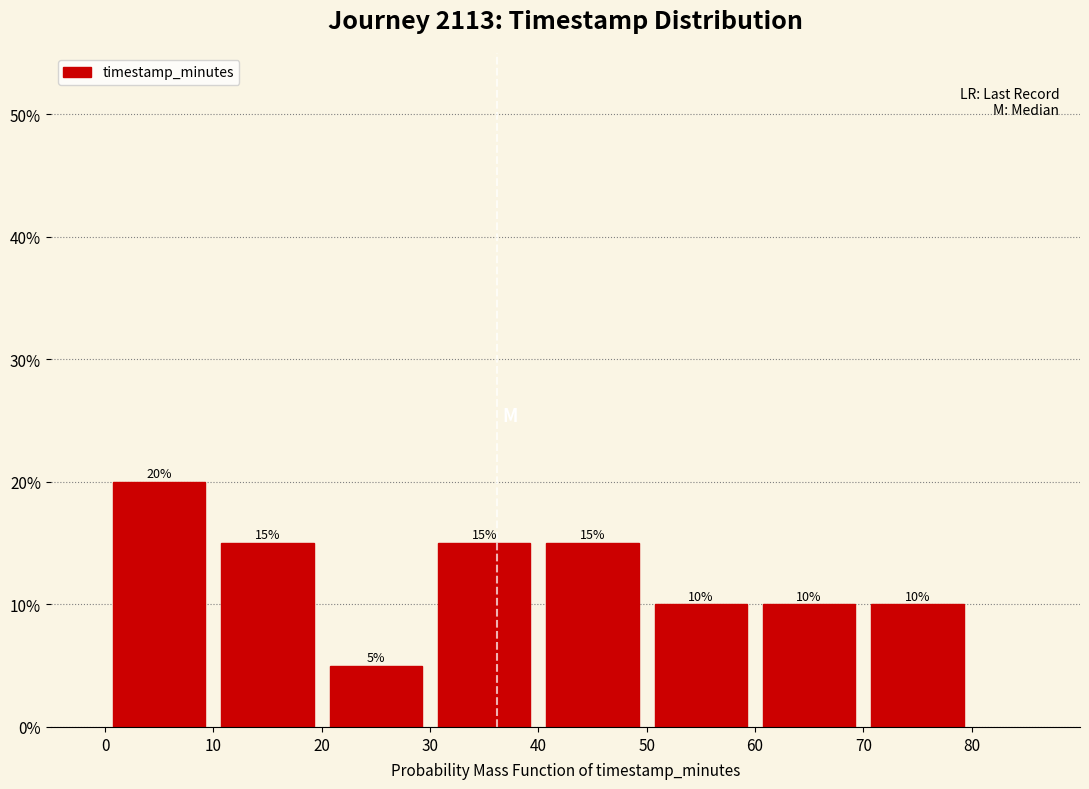

Reading left to right, transcribe this chart: for each bar, give the range it covers on the x-axis and its height.

0 to 10: 20
10 to 20: 15
20 to 30: 5
30 to 40: 15
40 to 50: 15
50 to 60: 10
60 to 70: 10
70 to 80: 10